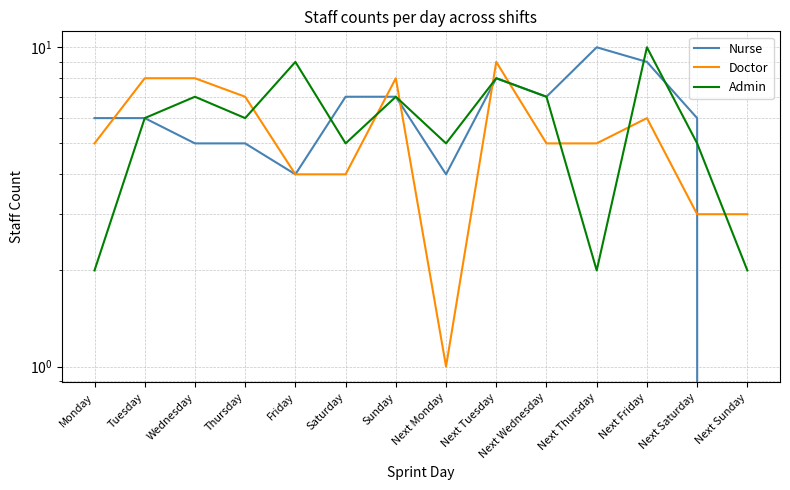

What value does the Admin series have at Next Sunday?

2